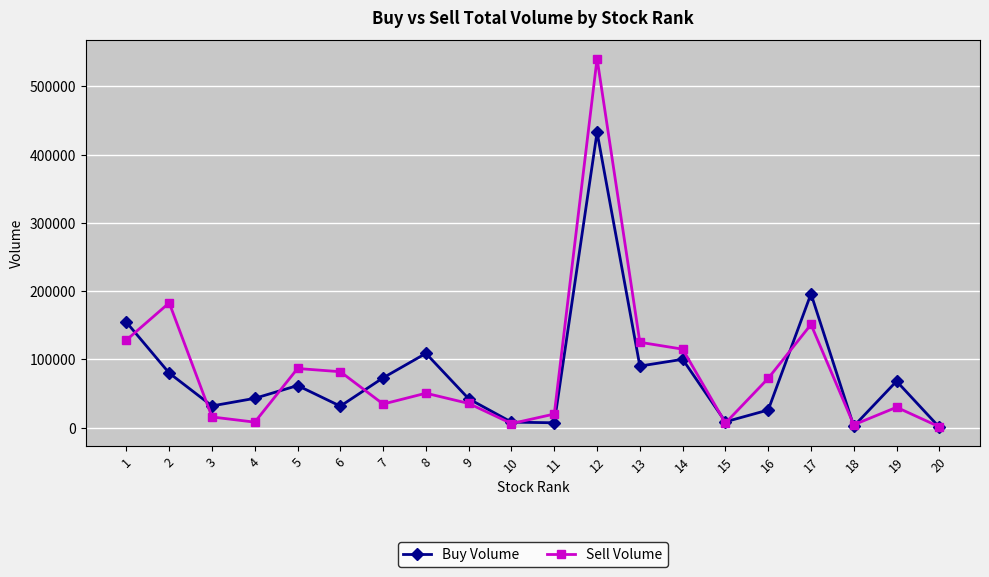

Between 6 and 17, which series saw the biggest shift?

Buy Volume